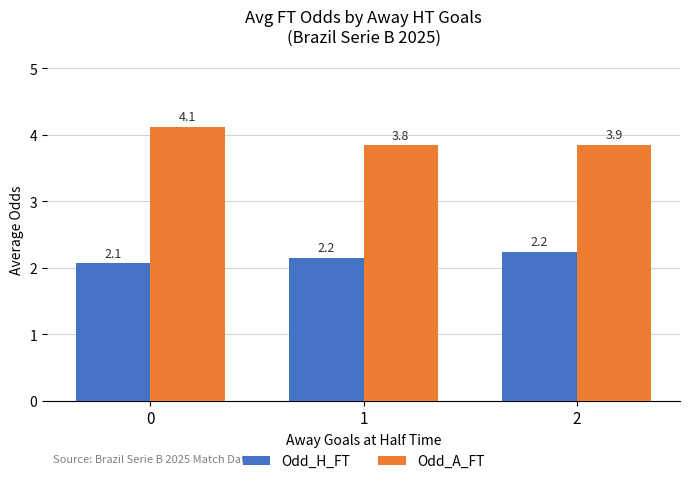

How many bars are there in each group?

2